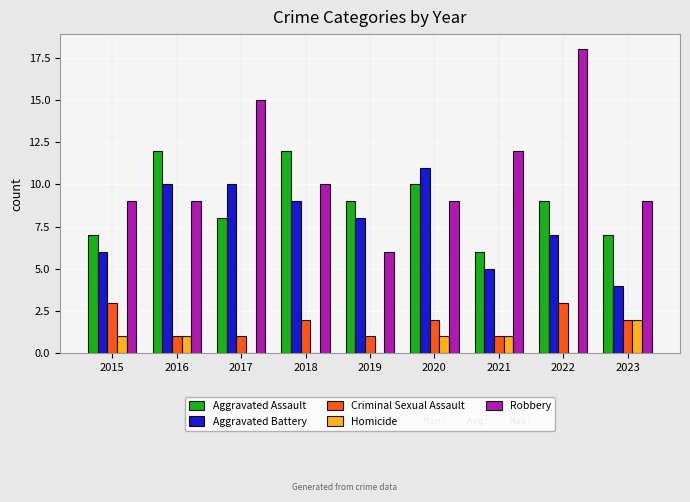

Read the Criminal Sexual Assault value at 2022.

3